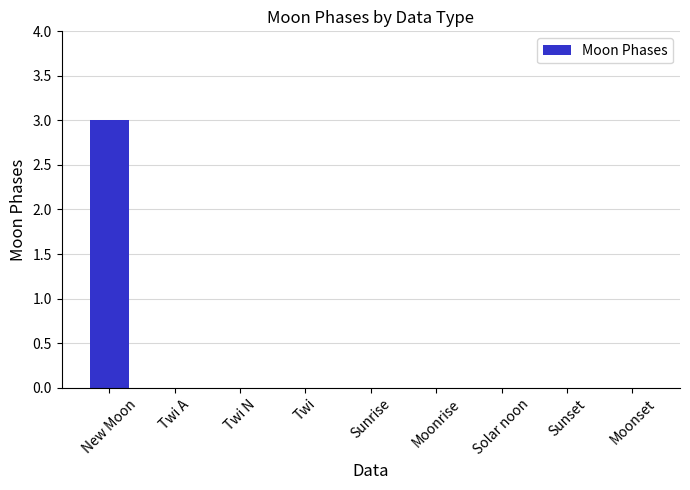

What is the maximum value shown in the chart?

3